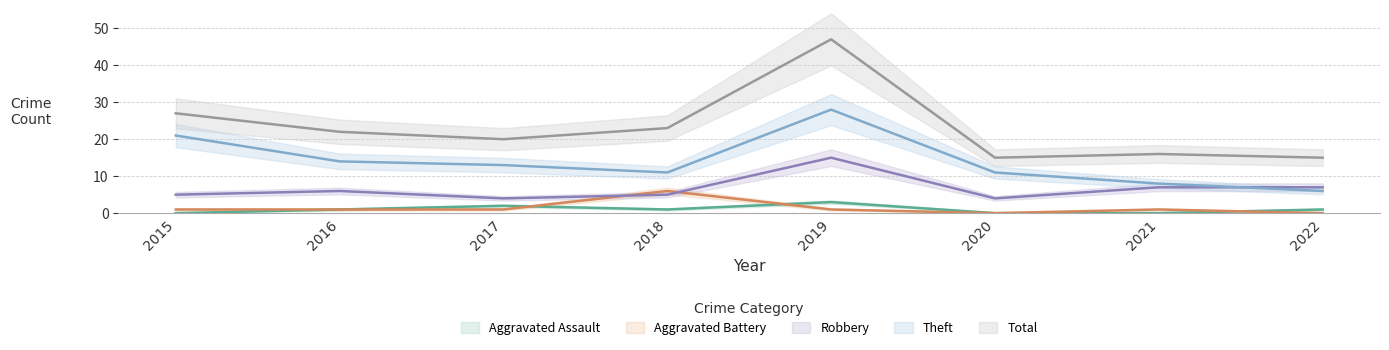

How many values in the Aggravated Assault series exceed 1?

2